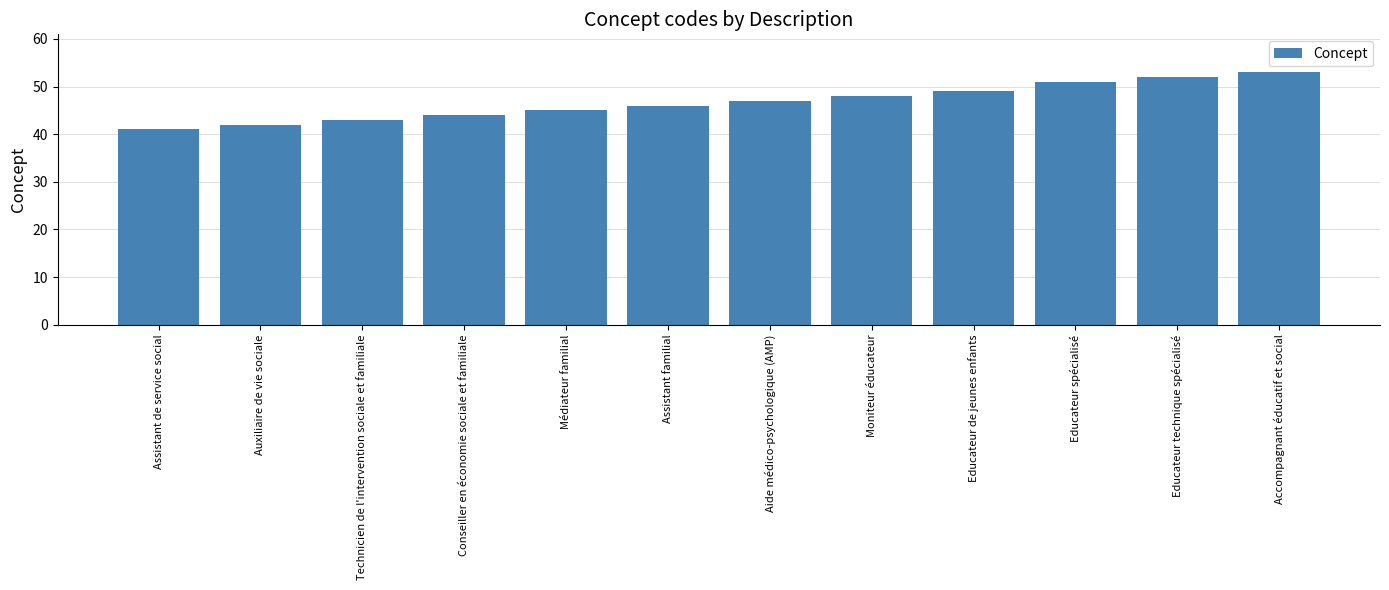

True or false: the data shows 67 at Auxiliaire de vie sociale.

False